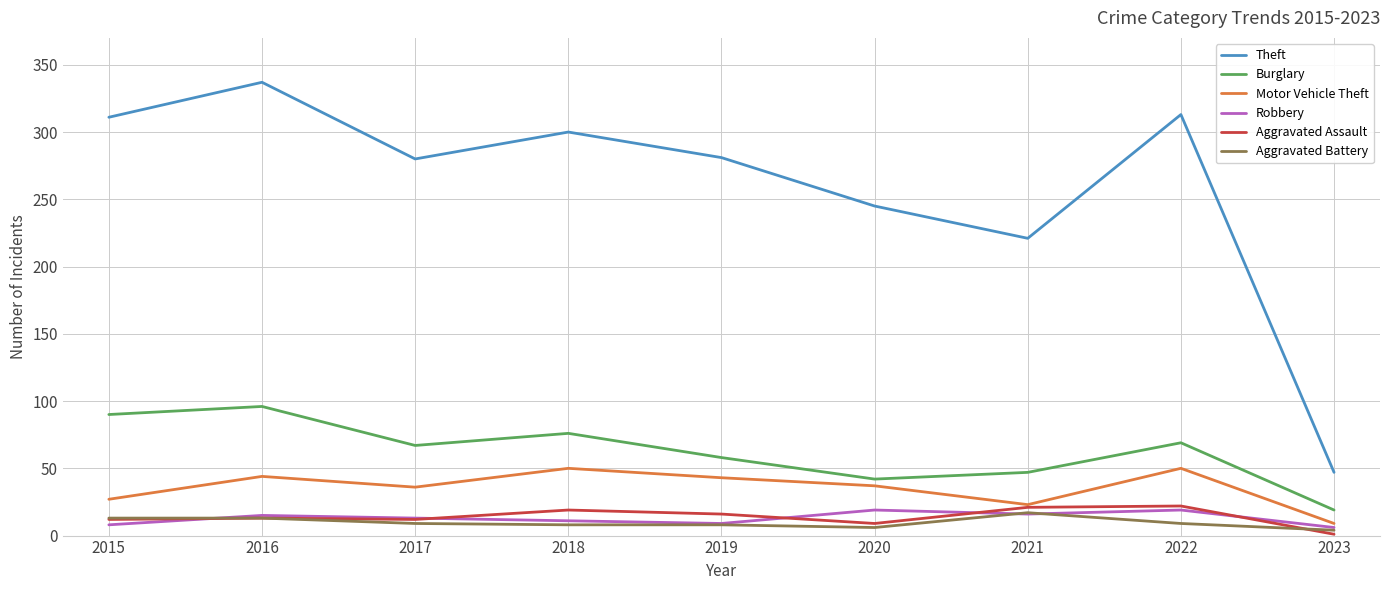

At 2018, list the series in order from smallest to largest.

Aggravated Battery, Robbery, Aggravated Assault, Motor Vehicle Theft, Burglary, Theft